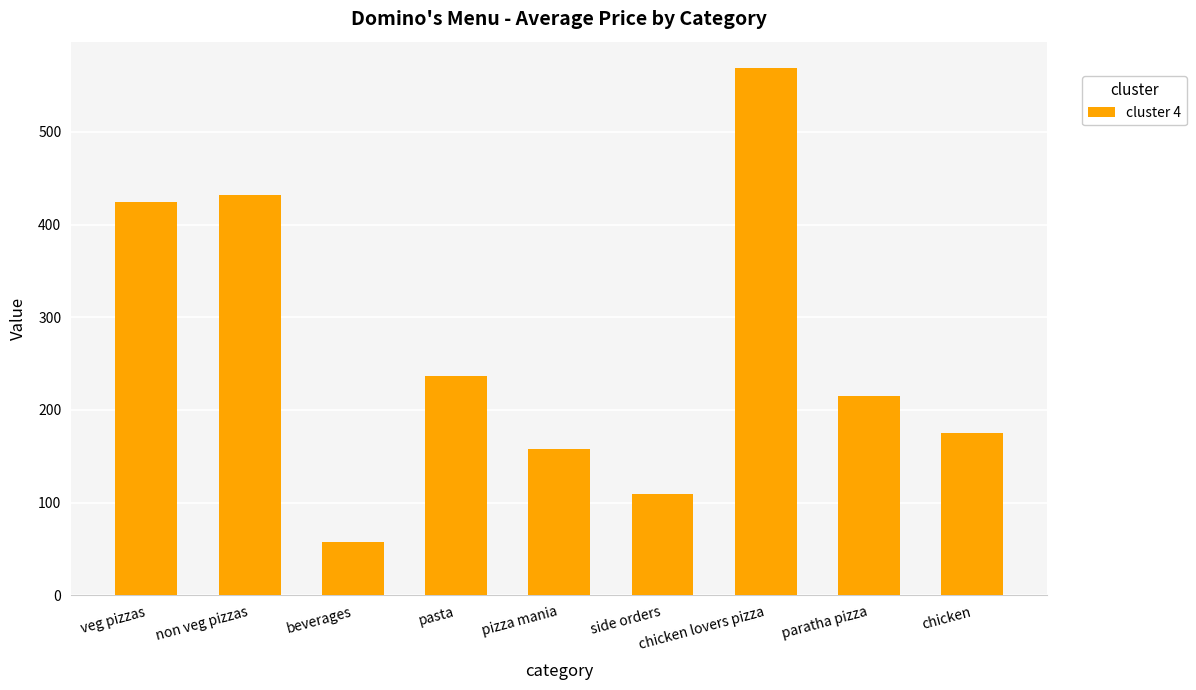

What is the label of the 3rd bar from the right?

chicken lovers pizza